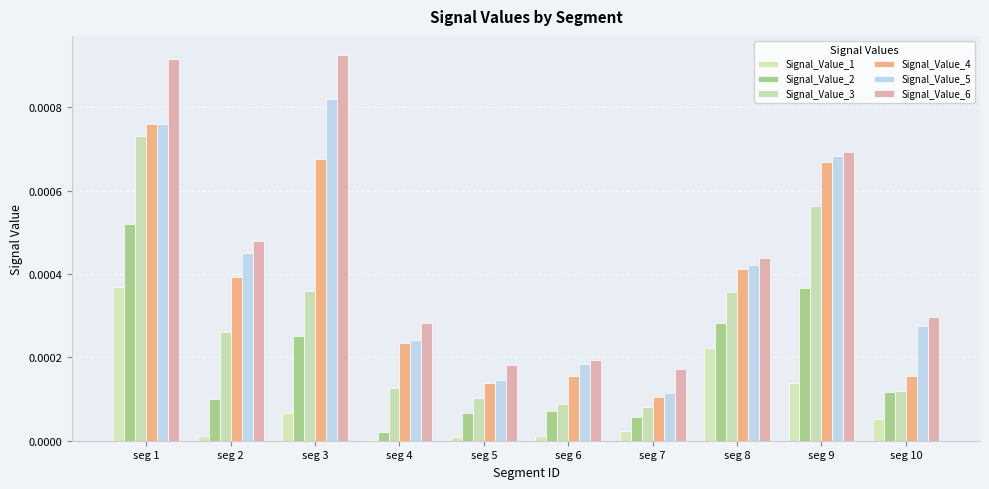

How many data points does each series have?

10